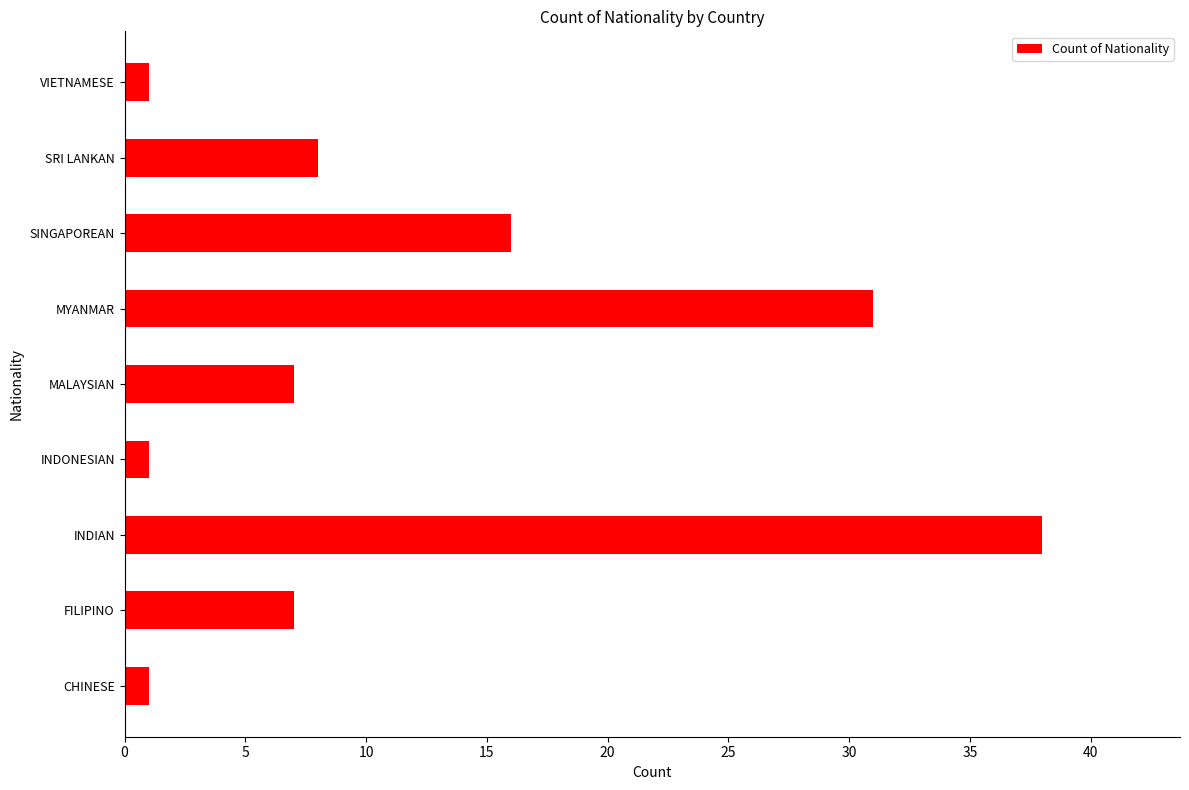

Approximately how many times larger is the value at SINGAPOREAN compared to SRI LANKAN?

2.0